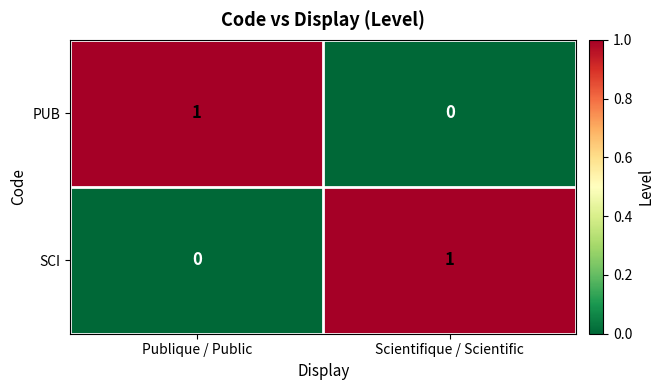

The value of PUB at Scientifique / Scientific is 1. True or false?

False